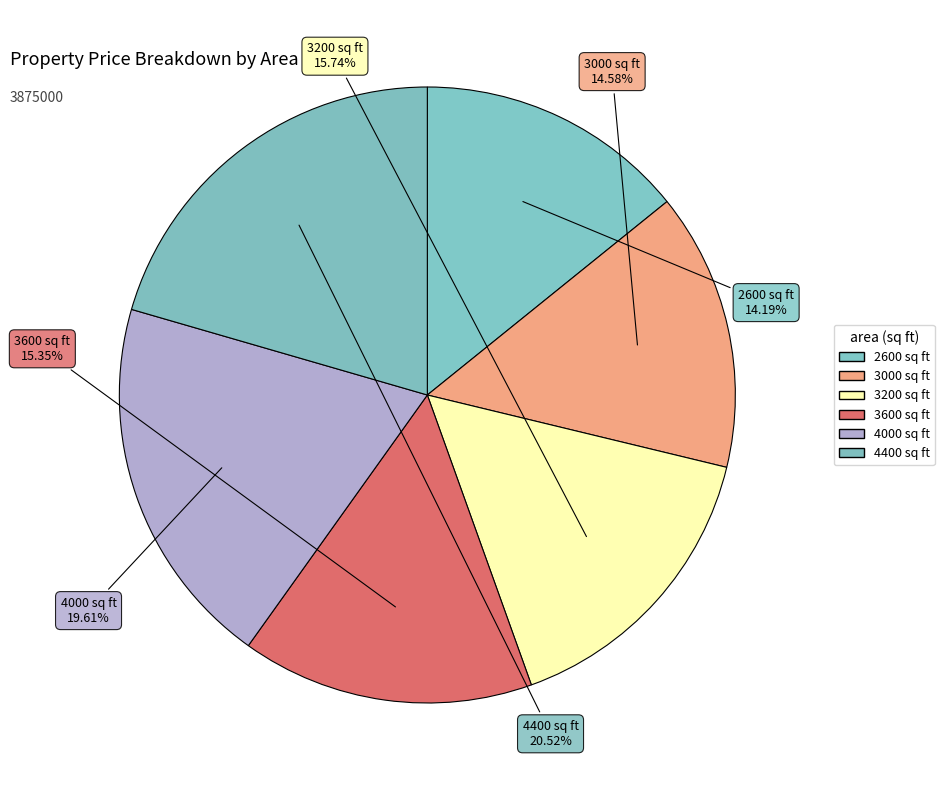

How many segments does this pie chart have?

6